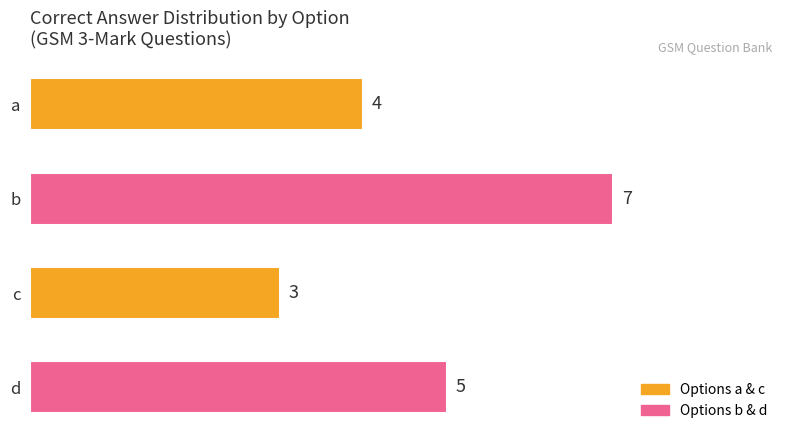

The chart shows a value of 9 at b. True or false?

False